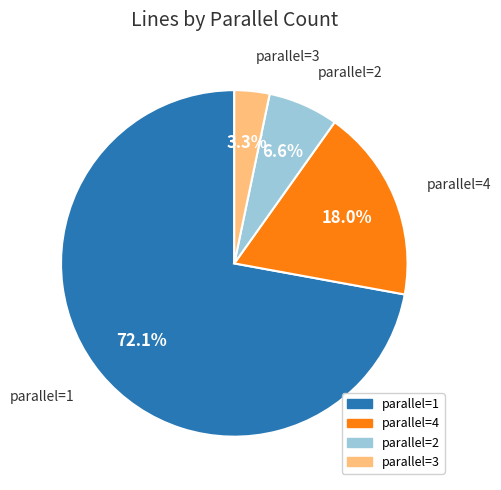

Count the number of slices in the pie.

4